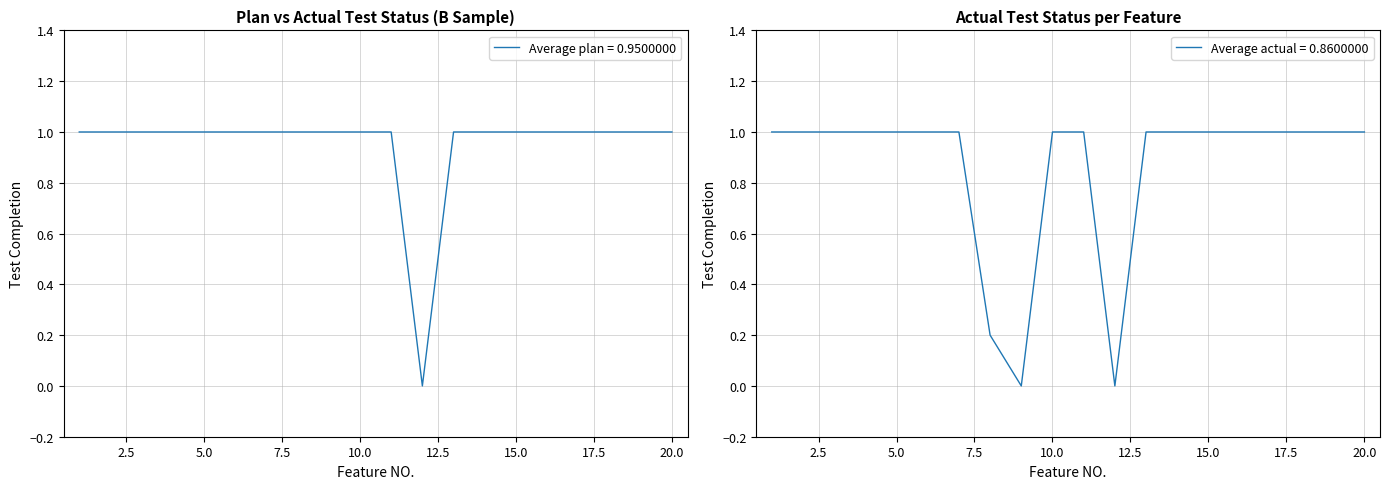

At which category does the data reach its first local valley?

9